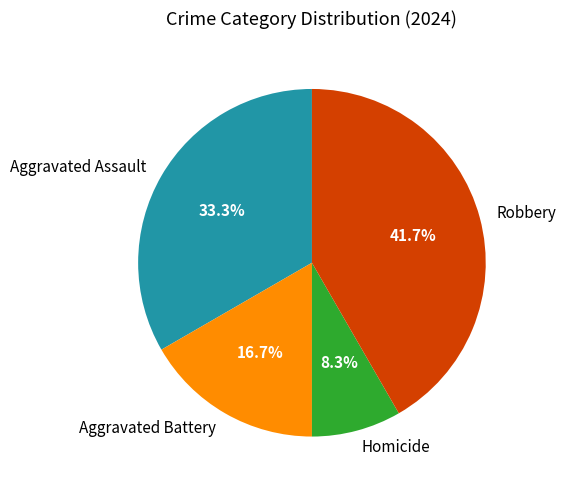

To the nearest percent, what is the average slice percentage?

25%